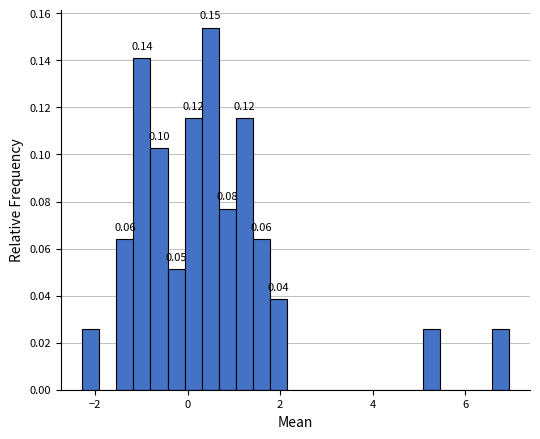

Around what value on the x-axis is the tallest bar? Give the approximate position of its centre, as read against the axis.

0.4